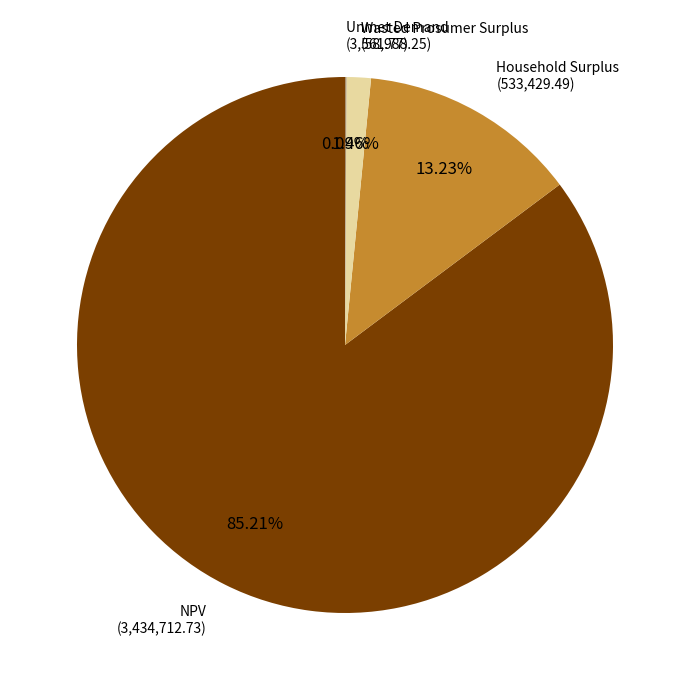

Is there any slice that represents more than half of the pie?

Yes